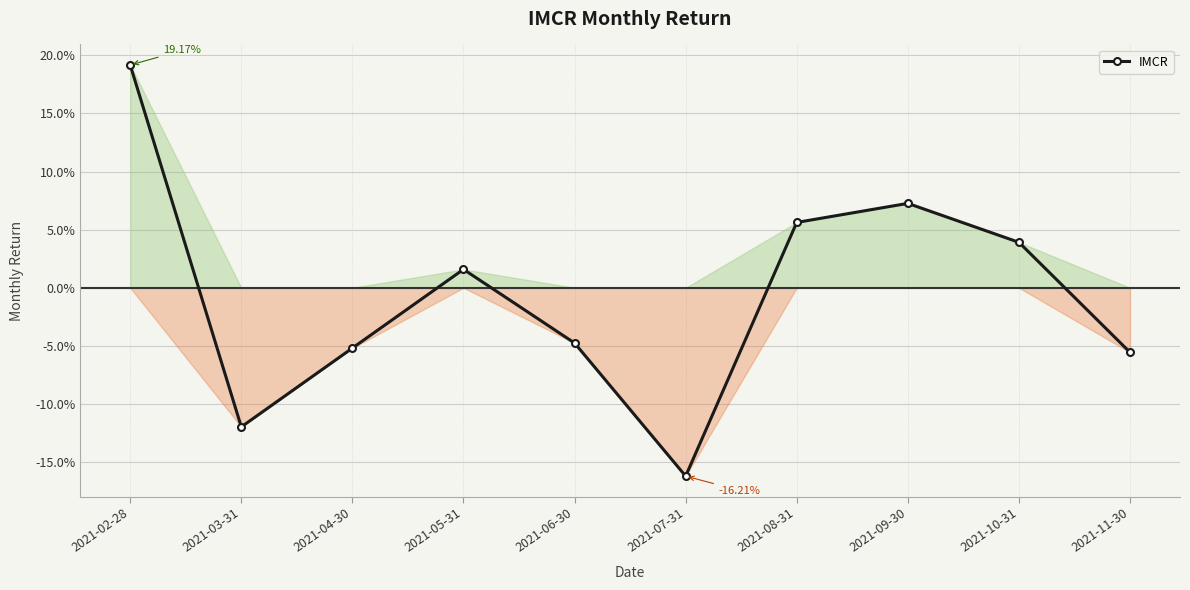

Reading right to left, list all the values displayed in this chart.

2021-11-30=-0.1	2021-10-31=0.0	2021-09-30=0.1	2021-08-31=0.1	2021-07-31=-0.2	2021-06-30=-0.0	2021-05-31=0.0	2021-04-30=-0.1	2021-03-31=-0.1	2021-02-28=0.2